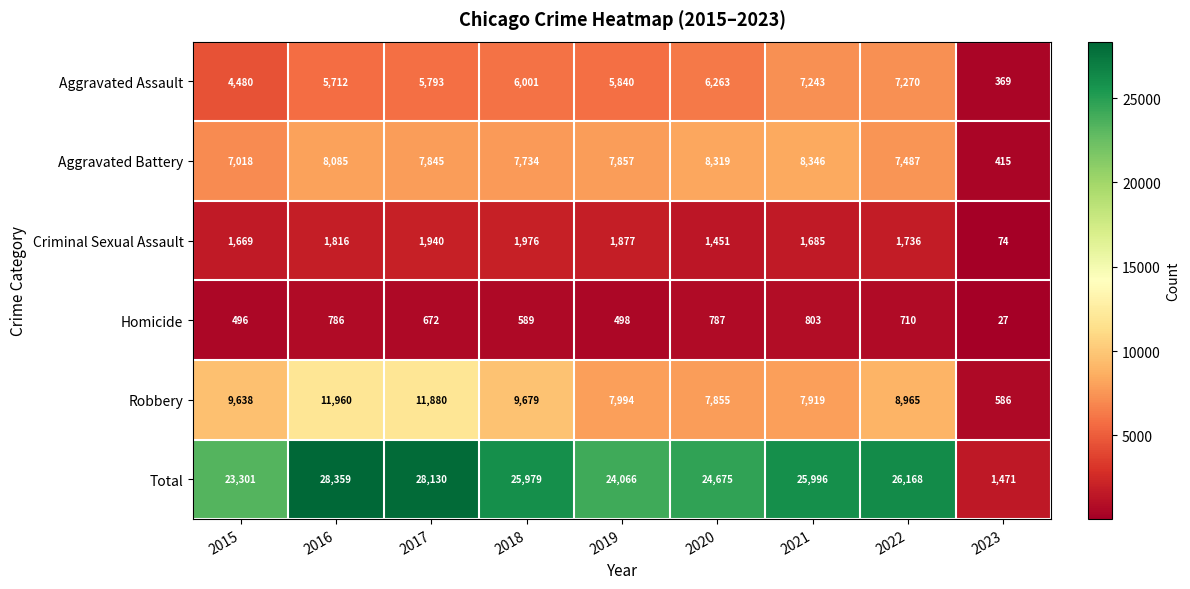

Rank the series by their maximum value, from lowest to highest.

Homicide, Criminal Sexual Assault, Aggravated Assault, Aggravated Battery, Robbery, Total